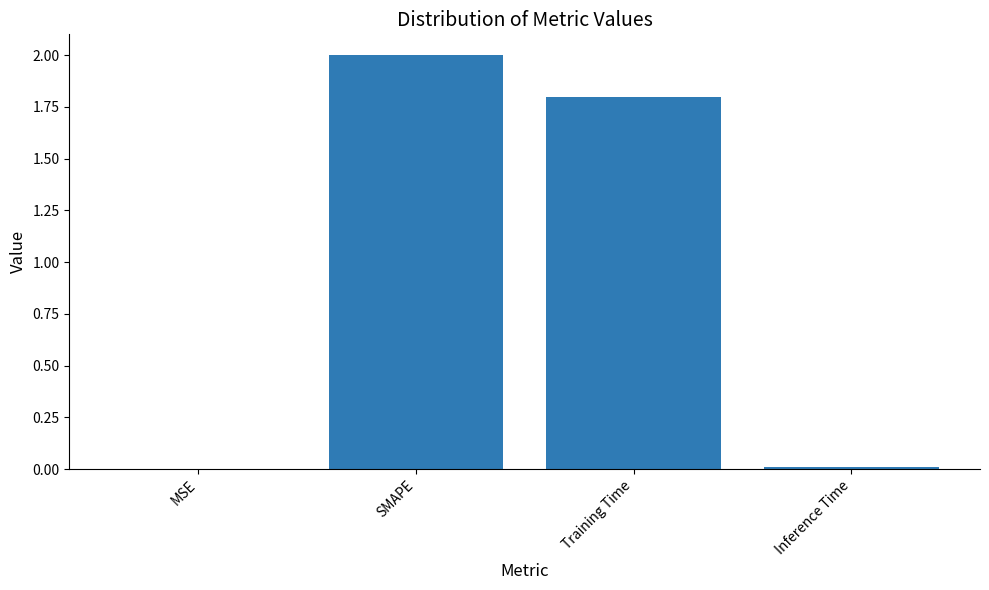

What is the sum of all values?

3.8